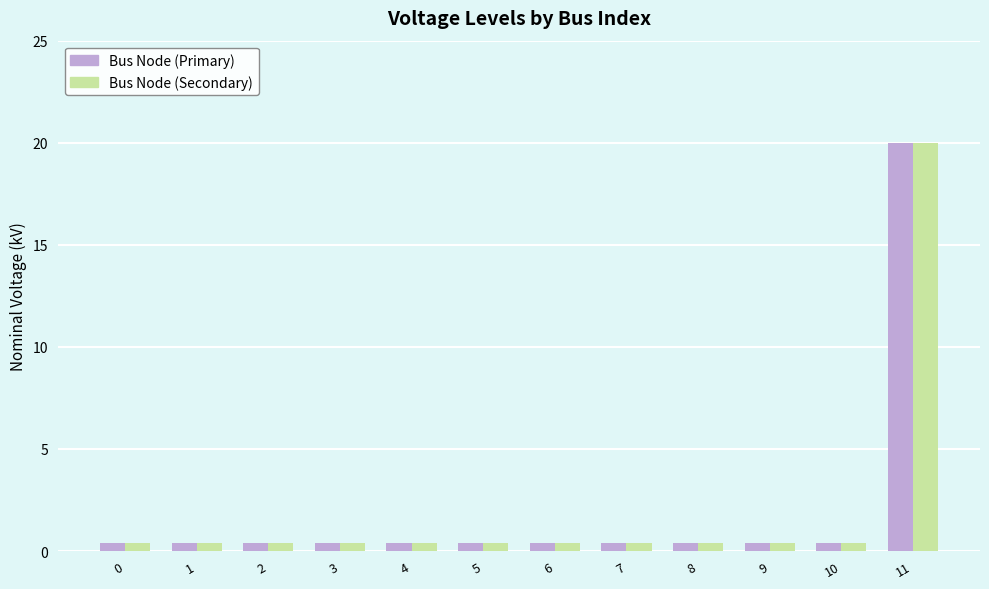

The Bus Node (Primary) series shows 0.4 at 4. True or false?

True